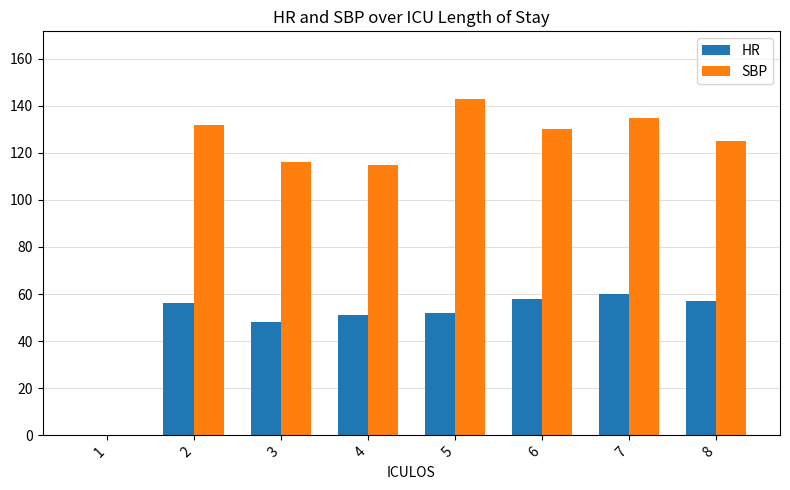

Between 1 and 2, which series saw the biggest shift?

SBP